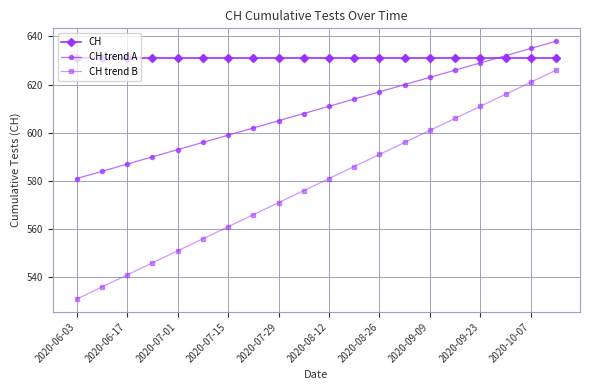

What is the minimum value shown in the chart?

531